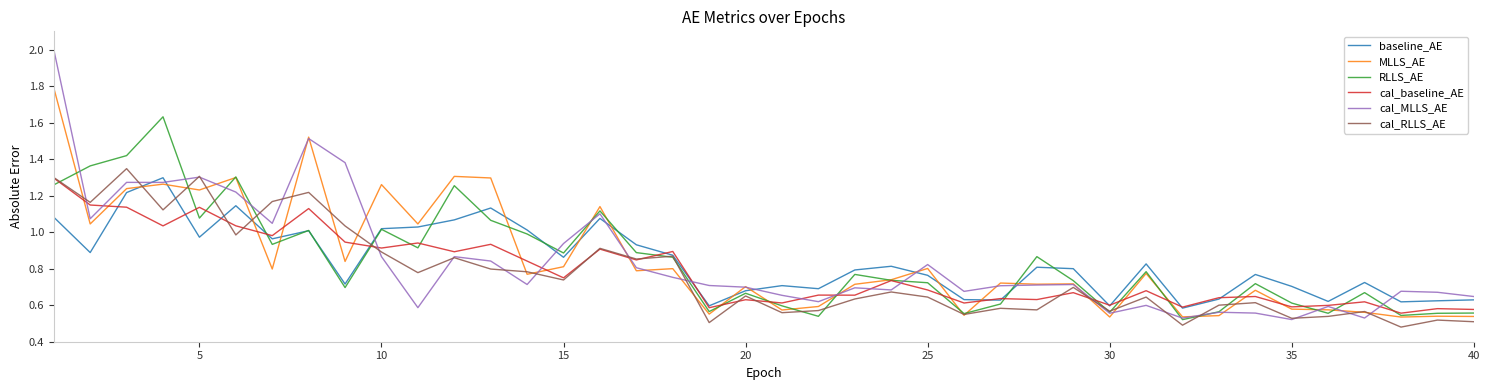

What is the greatest value displayed?

2.0